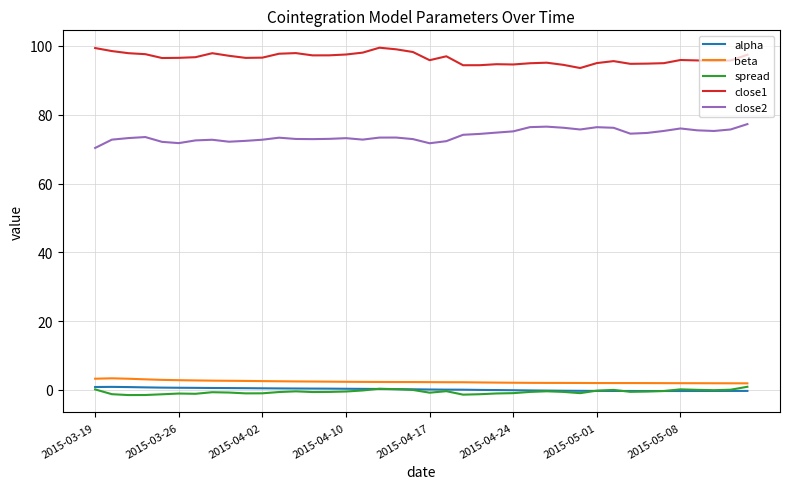

What is the greatest value displayed?

99.5